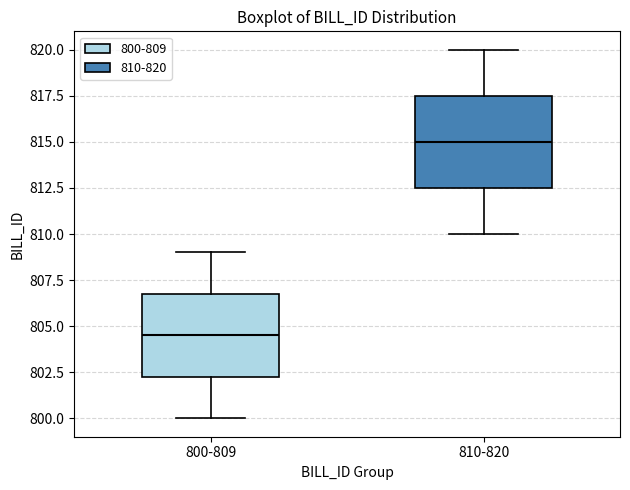

Which box's median line is the lowest?

800-809